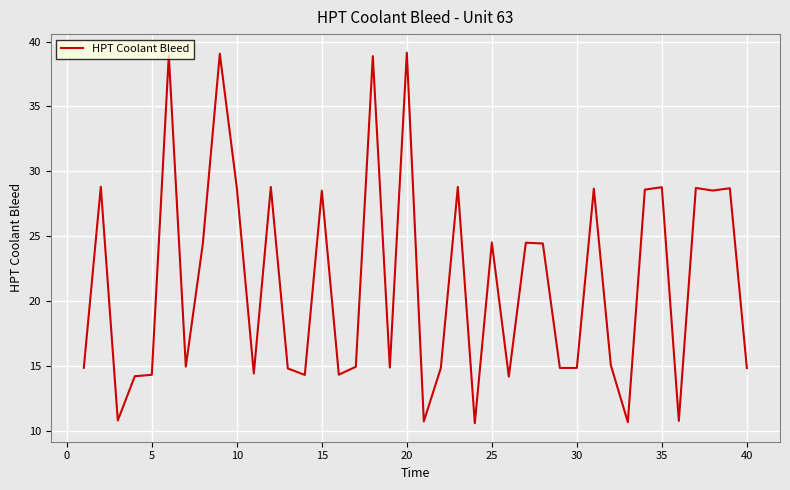

How many categories are shown in the chart?

40